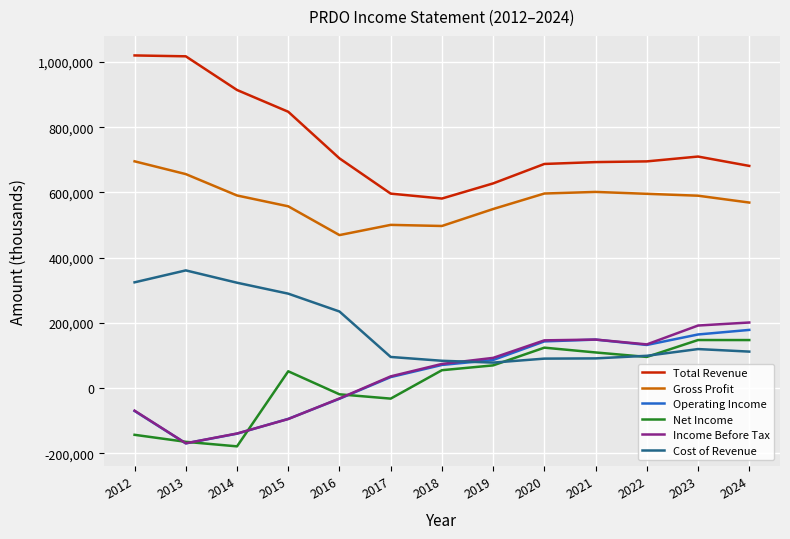

Does the chart have visible grid lines?

Yes